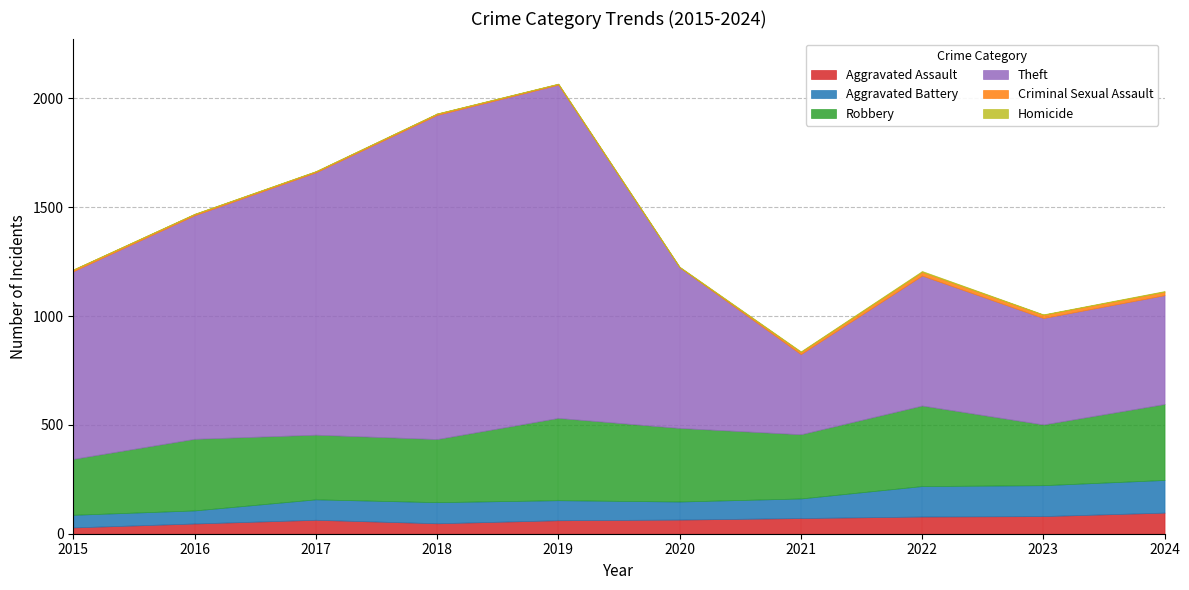

Reading left to right, extract all data points from this chart.

Aggravated Assault: 29	47	64	48	62	65	72	79	81	97
Aggravated Battery: 58	60	94	97	92	83	90	140	142	150
Robbery: 257	329	297	290	378	338	295	370	279	349
Theft: 862	1027	1205	1489	1531	738	368	597	489	500
Criminal Sexual Assault: 8	6	5	6	4	1	10	17	15	16
Homicide: 0	1	1	1	1	2	3	4	2	3